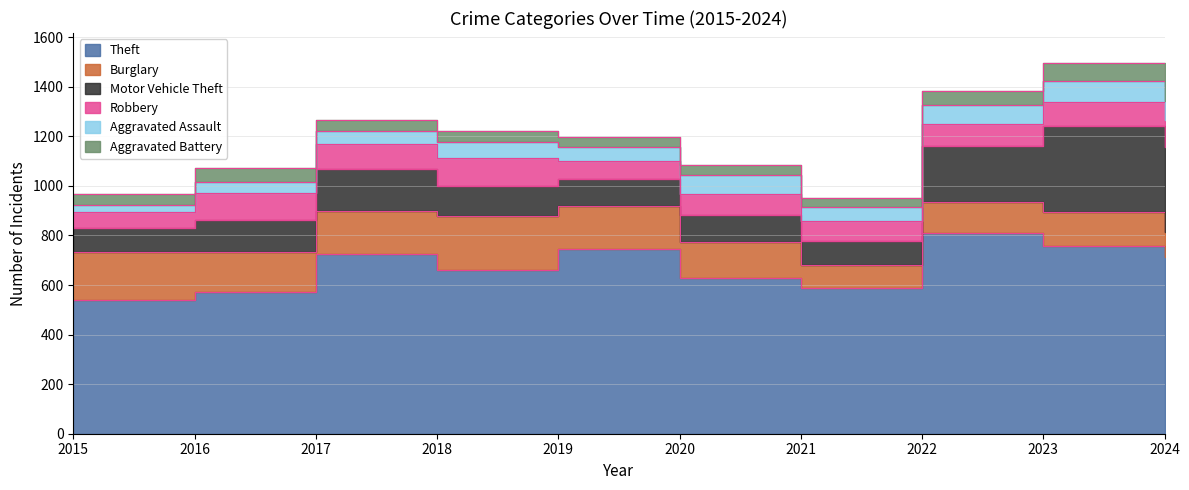

What value does the Motor Vehicle Theft series have at 2021?

96